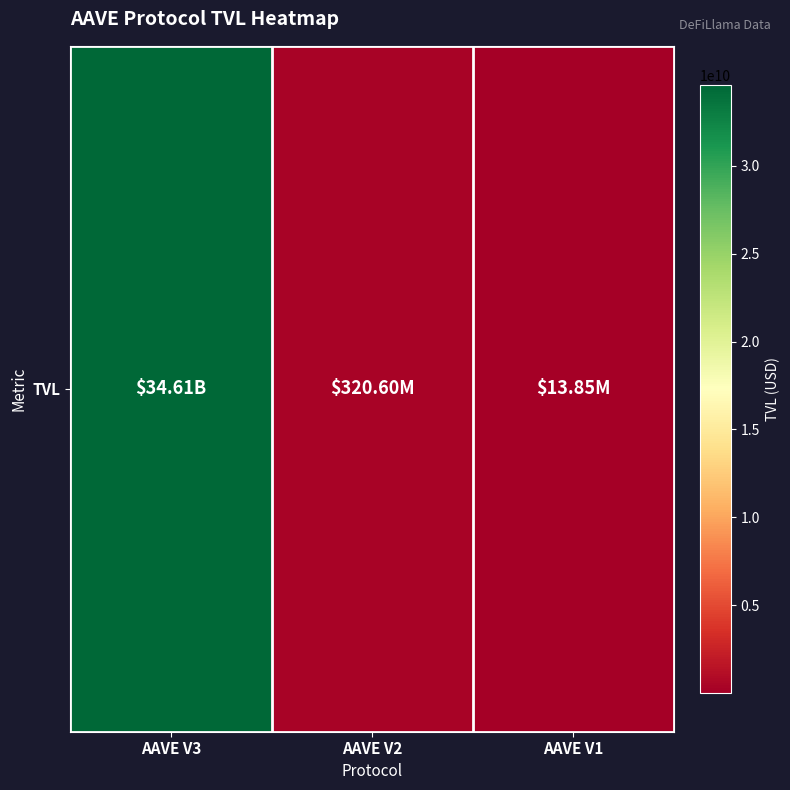

Is it true that the value at AAVE V3 is 34611887716.3?

True